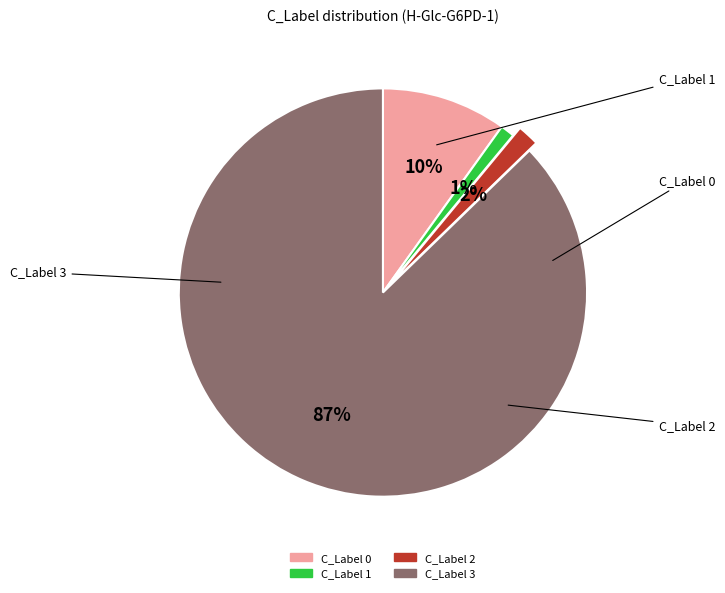

Is there a majority slice in this chart?

Yes